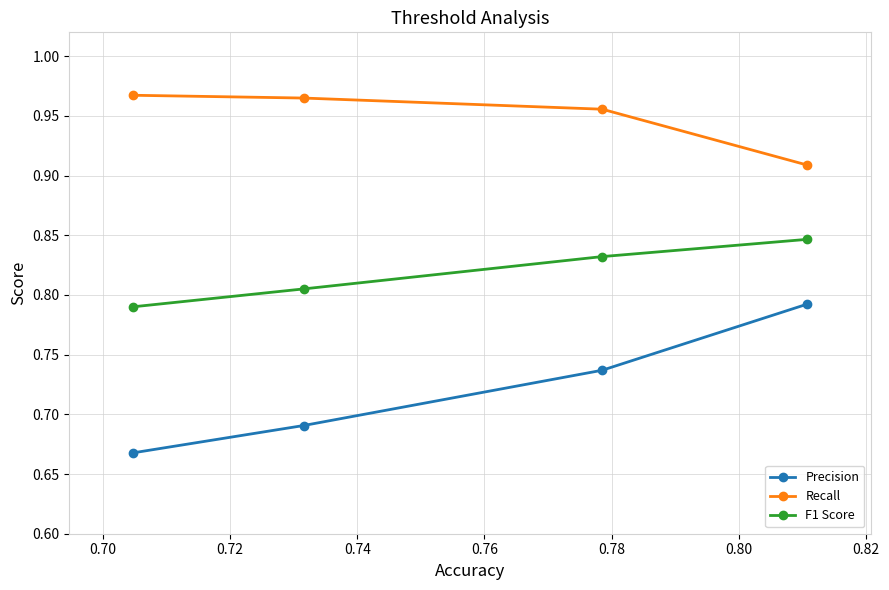

What are all the series names shown in the legend?

Precision, Recall, F1 Score